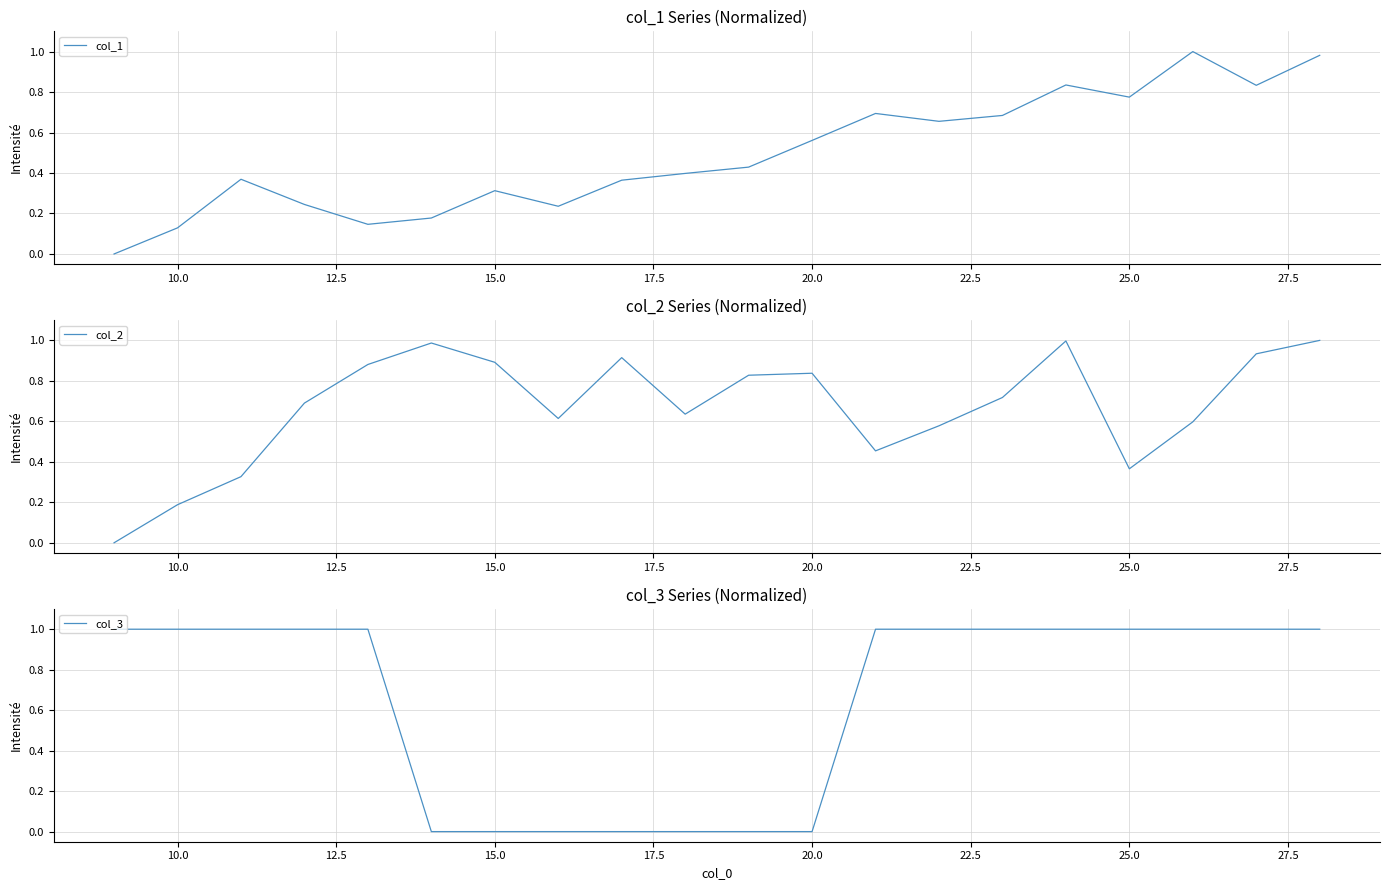

Is it true that col_2 equals 0.1 at 10.0?

False